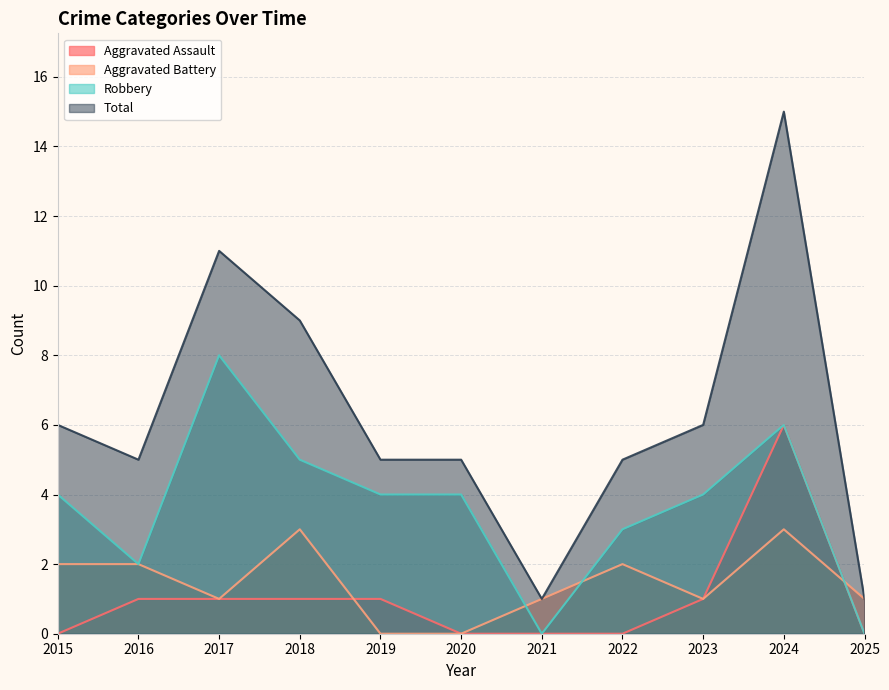

How many data points in Robbery are less than 4?

4